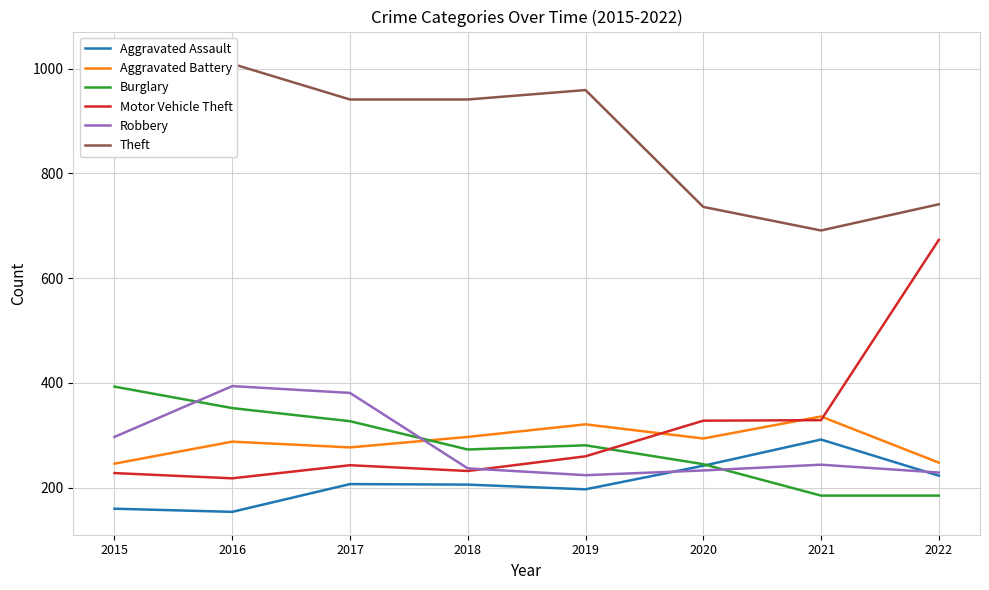

Reading left to right, what are all the values shown in this chart?

Aggravated Assault: 160	154	207	206	197	242	292	223
Aggravated Battery: 246	288	277	297	321	294	336	248
Burglary: 393	352	327	273	281	245	185	185
Motor Vehicle Theft: 228	218	243	232	260	328	329	673
Robbery: 297	394	381	237	224	233	244	229
Theft: 1027	1009	941	941	959	736	691	741